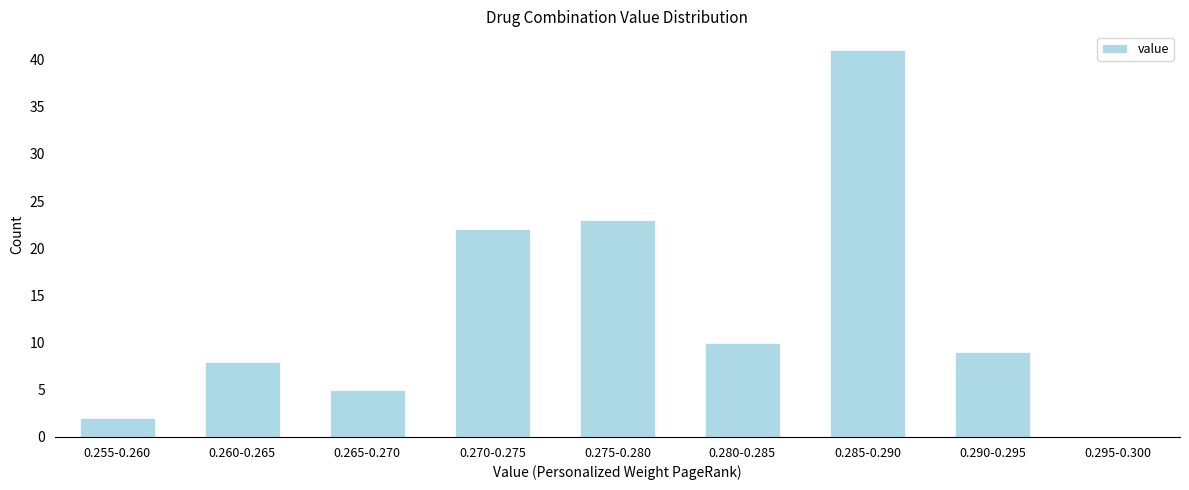

Reading left to right, what are all the values shown in this chart?

0.255-0.260=2	0.260-0.265=8	0.265-0.270=5	0.270-0.275=22	0.275-0.280=23	0.280-0.285=10	0.285-0.290=41	0.290-0.295=9	0.295-0.300=0